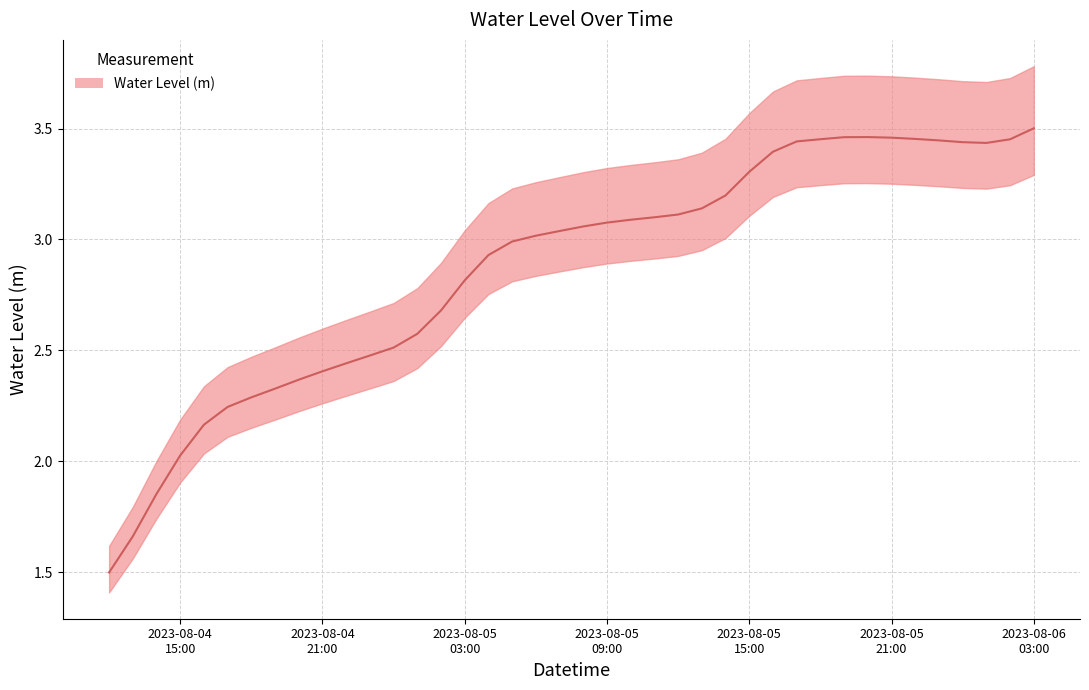

How many points are lower than both their immediate neighbors (excluding endpoints)?

1